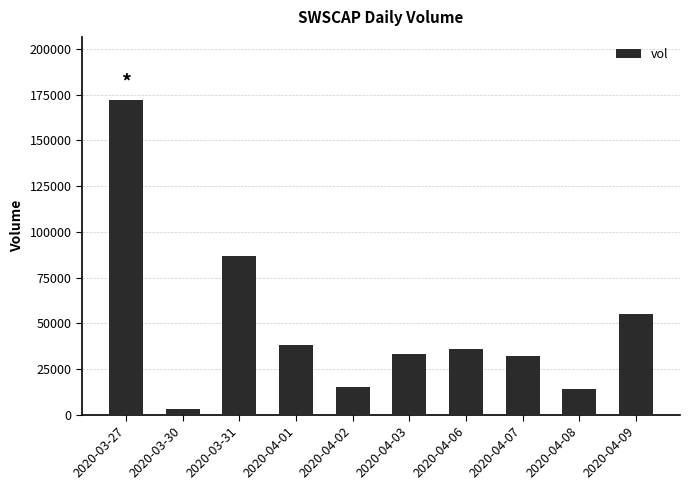

What is the maximum value shown in the chart?

172200